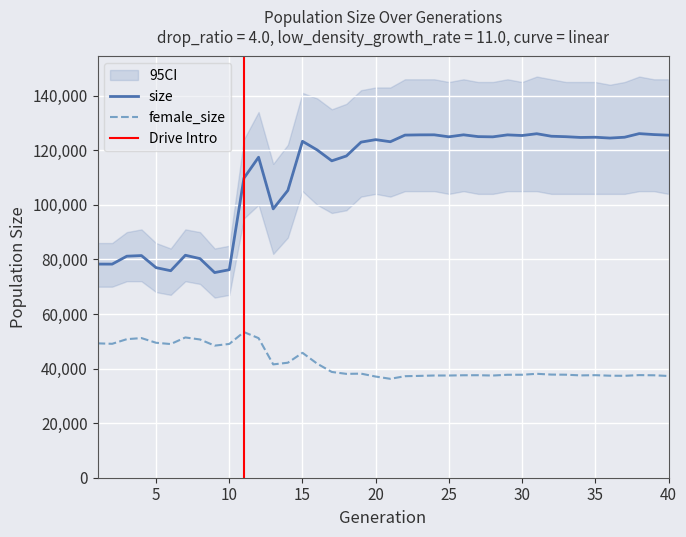

Reading right to left, list all the values displayed in this chart.

size: 125516	125739	126086	124764	124459	124761	124680	124960	125128	126050	125391	125627	124906	124990	125648	124916	125647	125631	125544	123111	123881	122970	117896	116119	120110	123274	105277	98510	117434	109774	76213	75171	80286	81518	75849	76970	81405	81172	78268	78280
female_size: 37275	37535	37599	37347	37384	37576	37495	37748	37793	38080	37730	37725	37444	37561	37544	37448	37454	37316	37202	36241	37067	38138	38052	38758	41804	45766	42140	41527	51149	53369	49021	48402	50658	51399	48981	49445	51168	50768	49069	49236